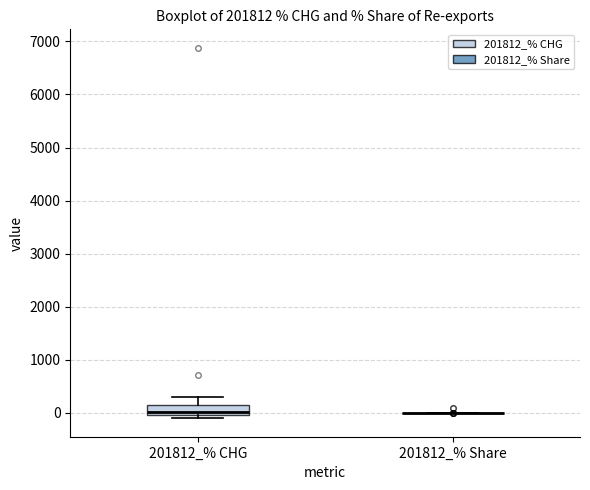

Reading left to right, read every box against the y-axis: the position of its median line, the range the box covers, and the ends of its whiskers. The values are not printed on the chart, so give them approximately, as read against the axis.

201812_% CHG: median 0 (just above the box's lower edge), box 0 to 100, whiskers -100 to 300
201812_% Share: box collapsed to a line at 0, whiskers 0 to 0